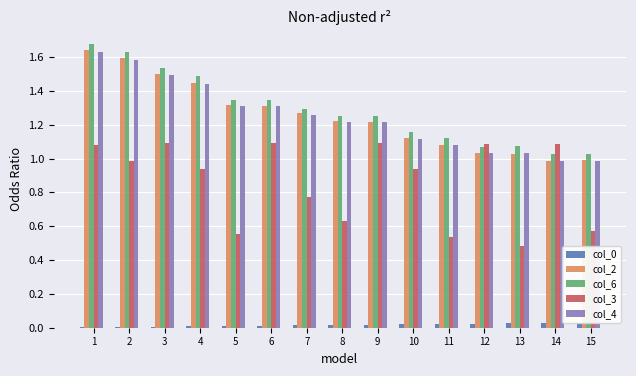

What is the total value across all series at 7?

4.6